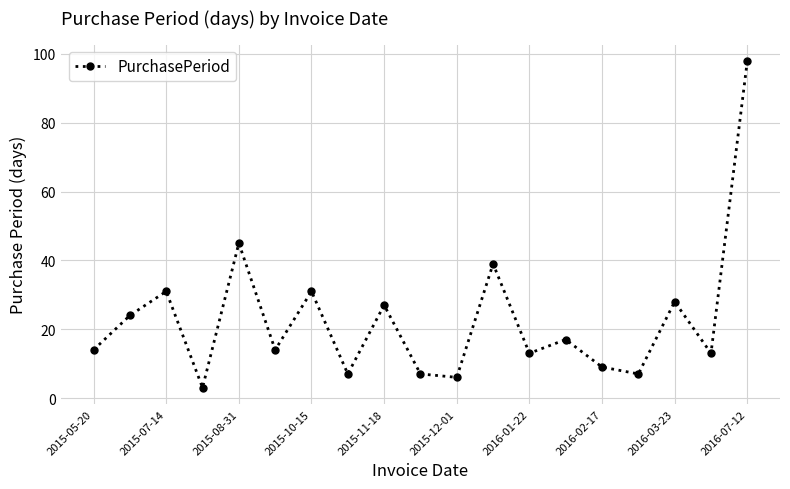

How many categories are shown in the chart?

19